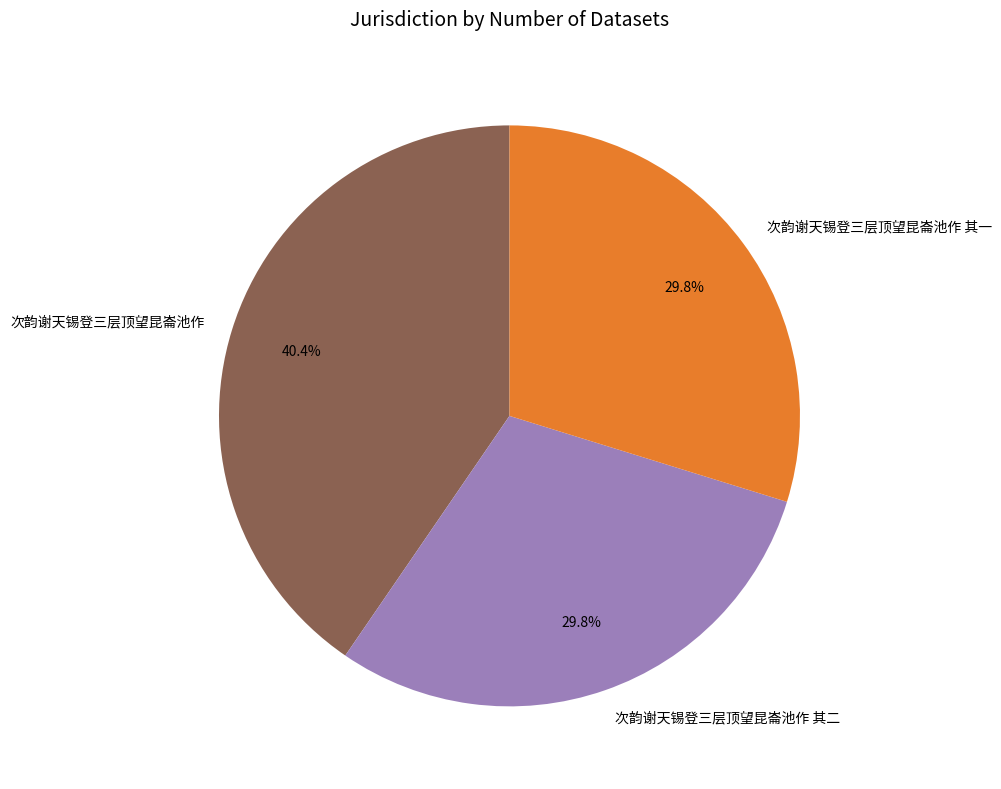

What is the ratio of the value at 次韵谢天锡登三层顶望昆崙池作 其一 to the value at 次韵谢天锡登三层顶望昆崙池作?

0.7